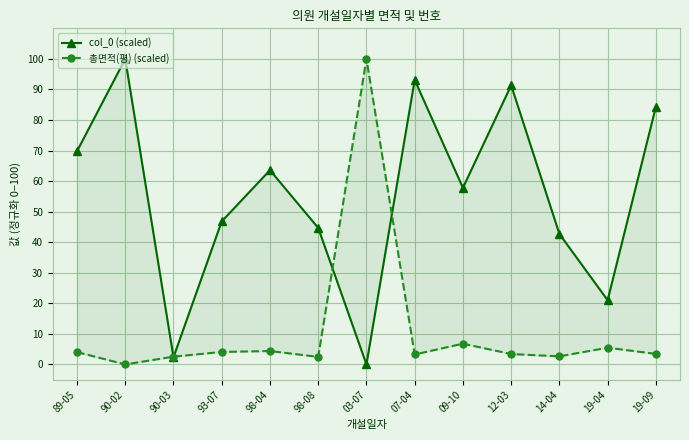

What is the total value across all series at 90-03?

4.9